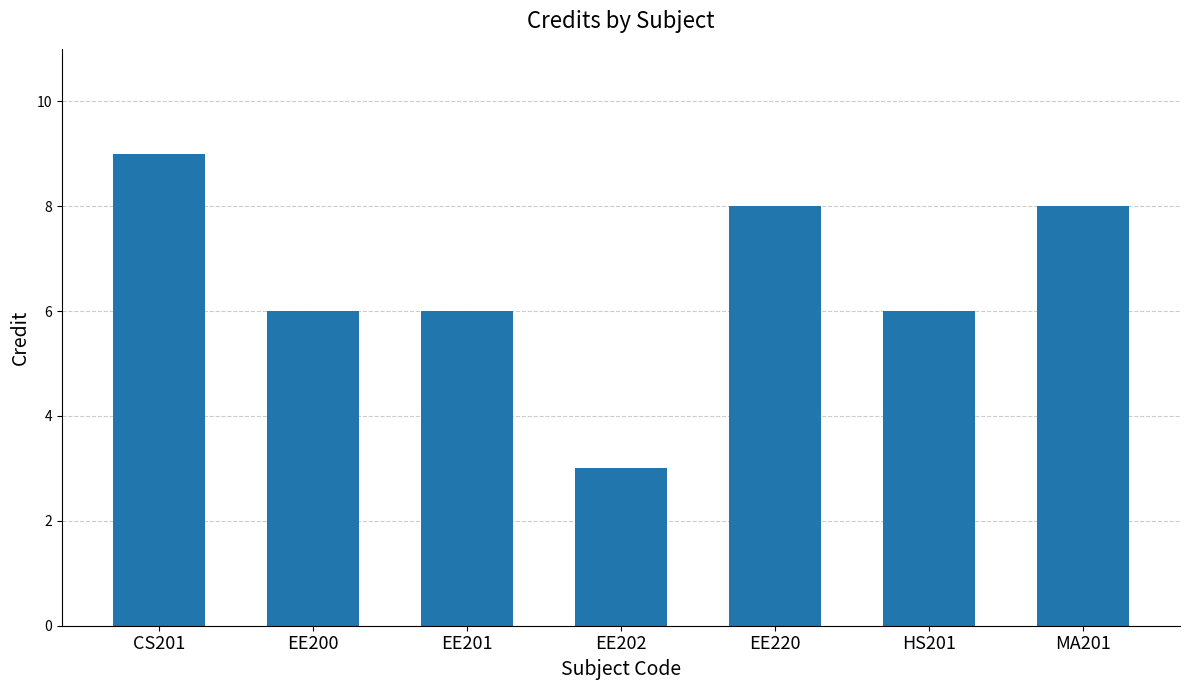

Reading left to right, list all the values displayed in this chart.

9	6	6	3	8	6	8